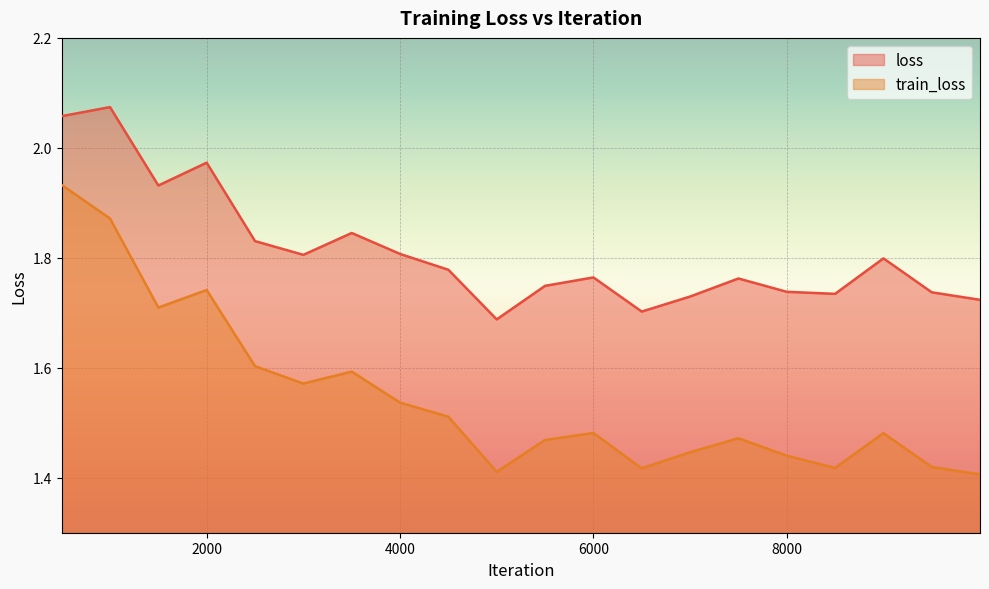

True or false: train_loss and loss intersect in this chart.

False